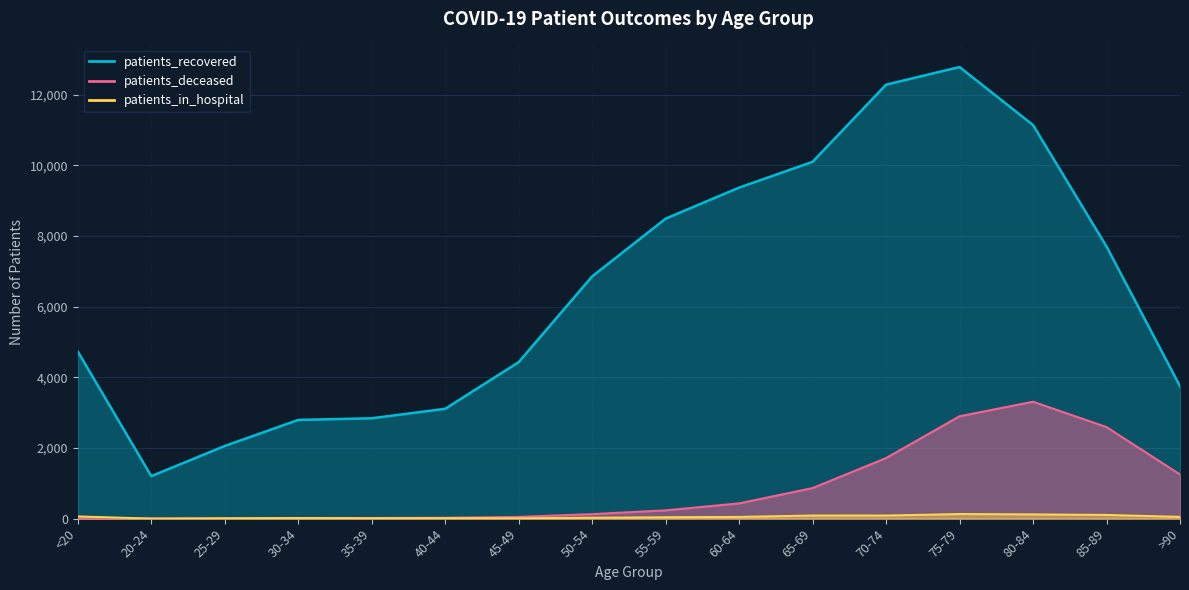

Between 30-34 and 50-54, which series saw the biggest shift?

patients_recovered